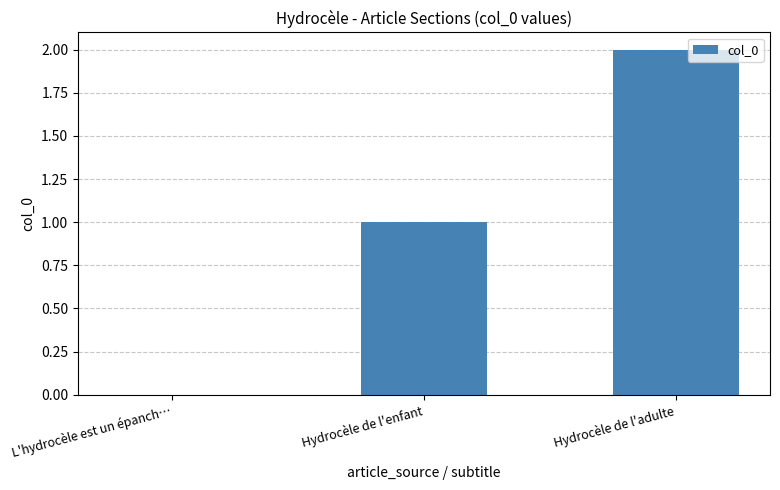

What is the sum of the values at Hydrocèle de l'enfant and L'hydrocèle est un épanch…?

1